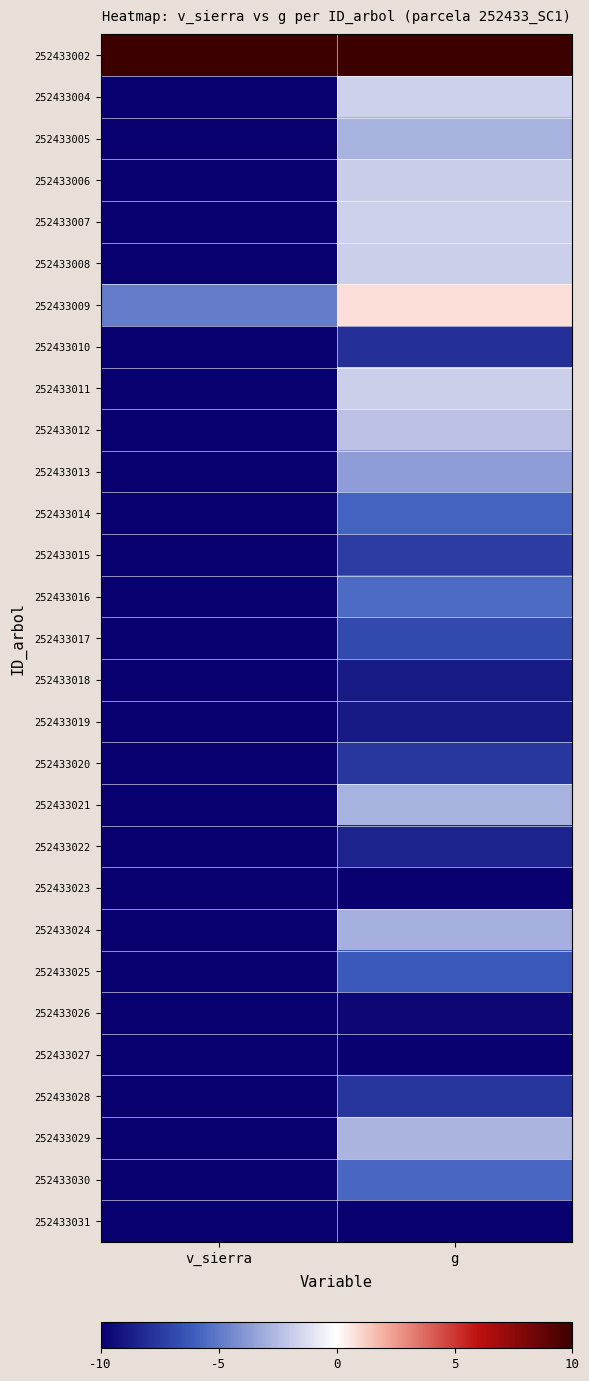

Count the number of categories in the chart.

2